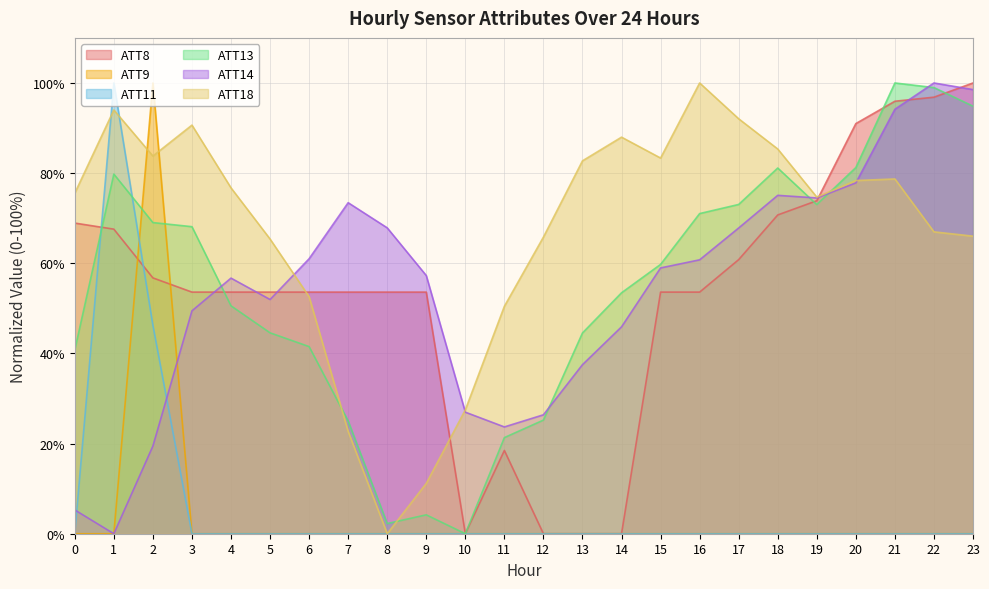

How many intersections are there between ATT18 and ATT8?

3